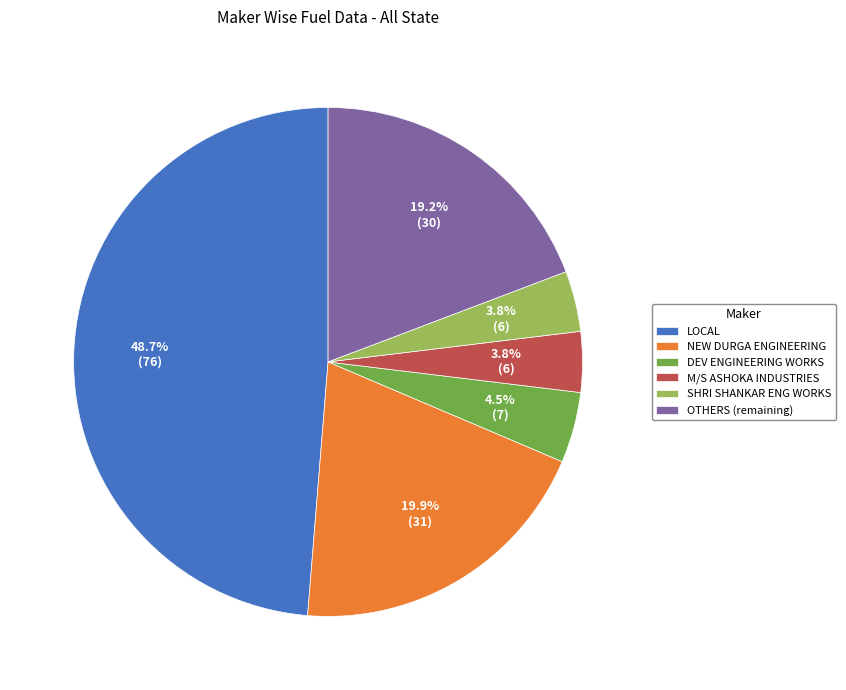

Between LOCAL and NEW DURGA ENGINEERING, which is larger?

LOCAL